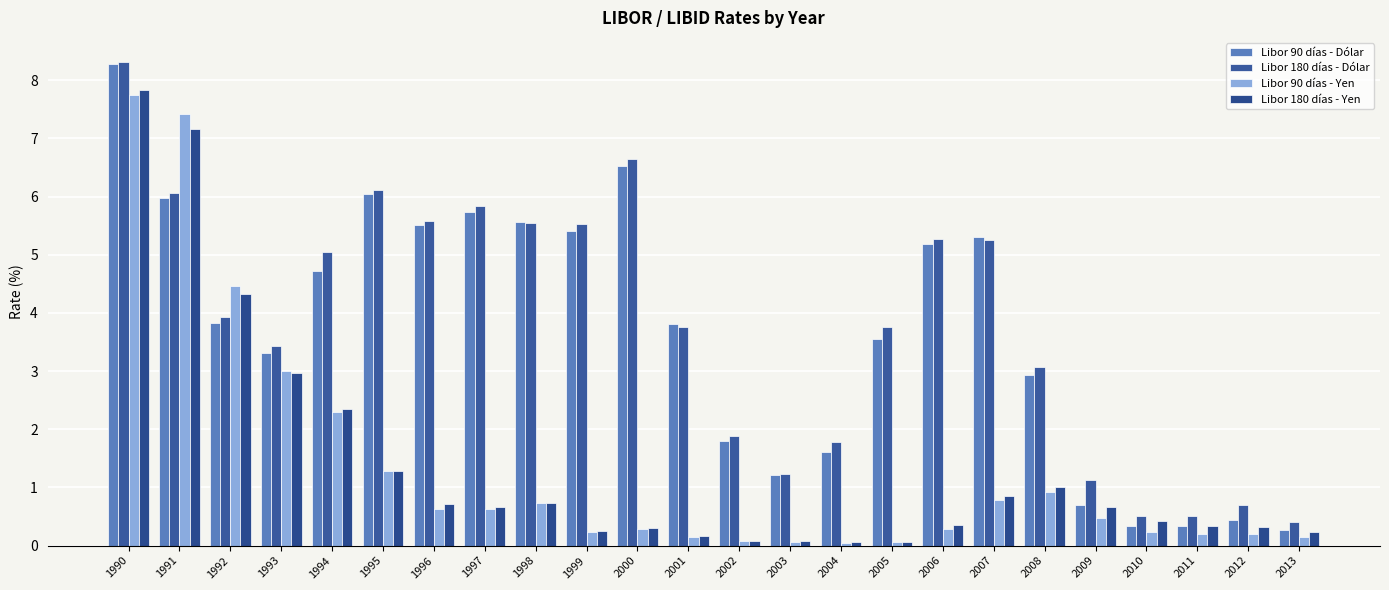

At which label does Libor 180 días - Dólar first exceed 3?

1990